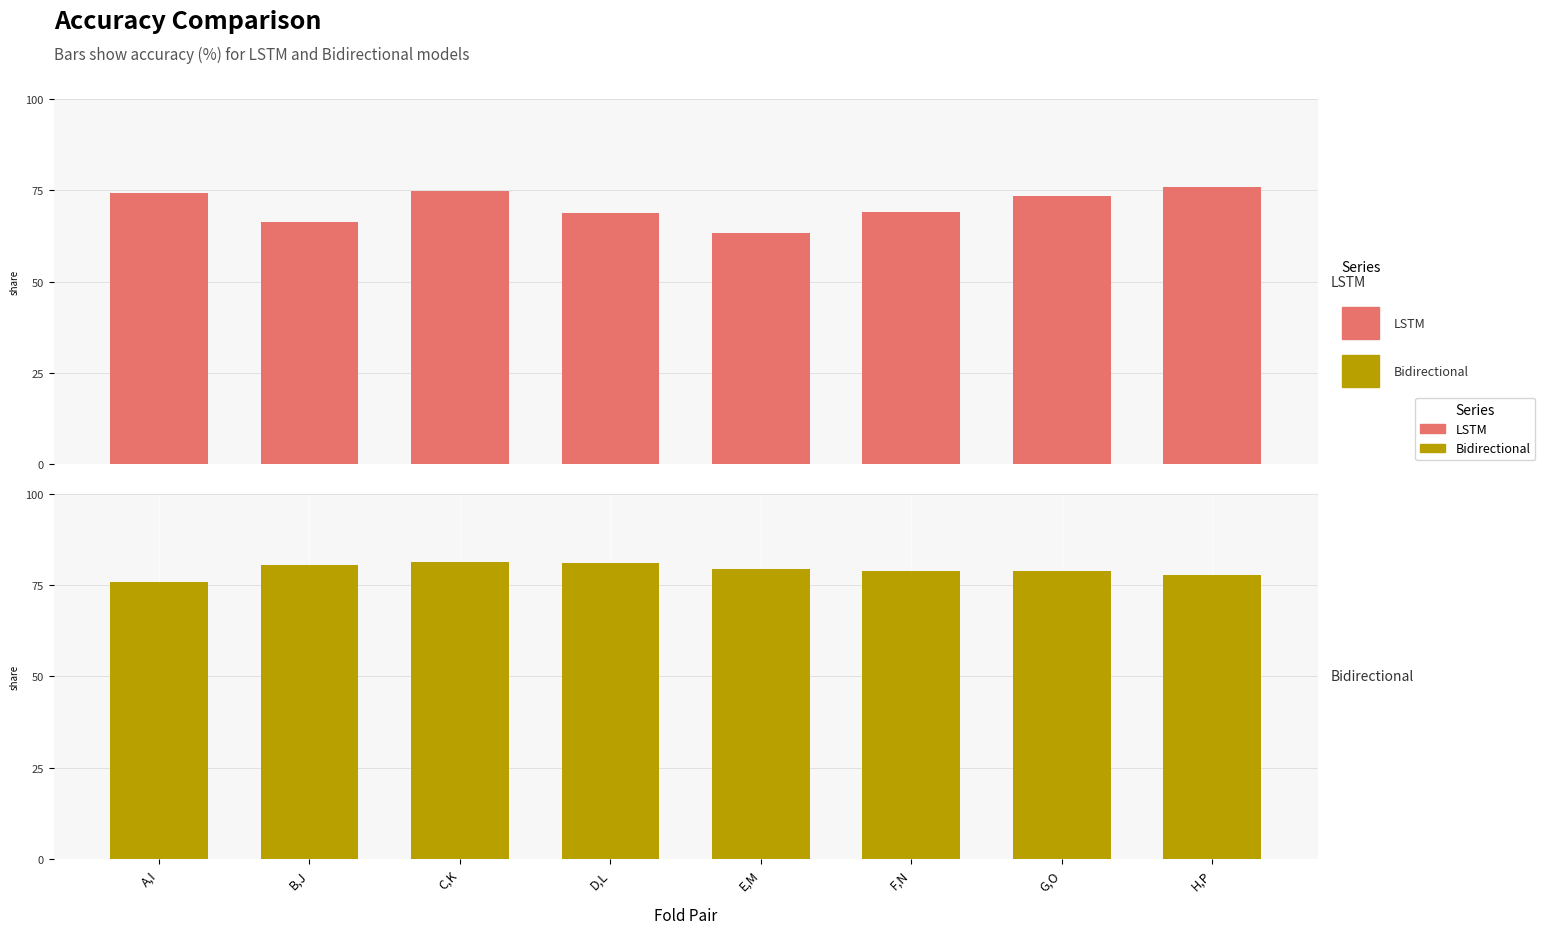

What is the label of the 5th bar from the right?

D,L